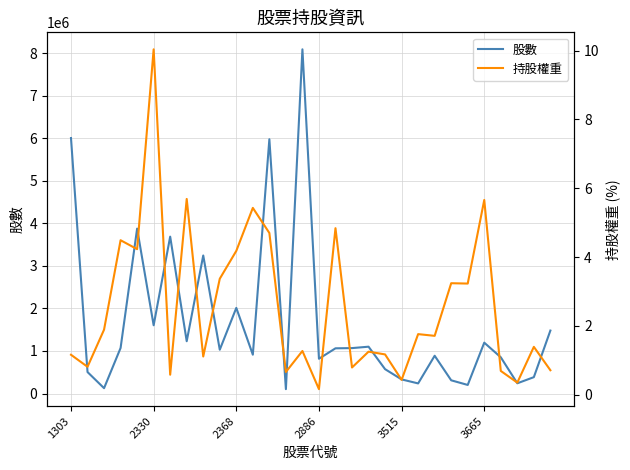

Which series has the largest range (max minus min)?

股數